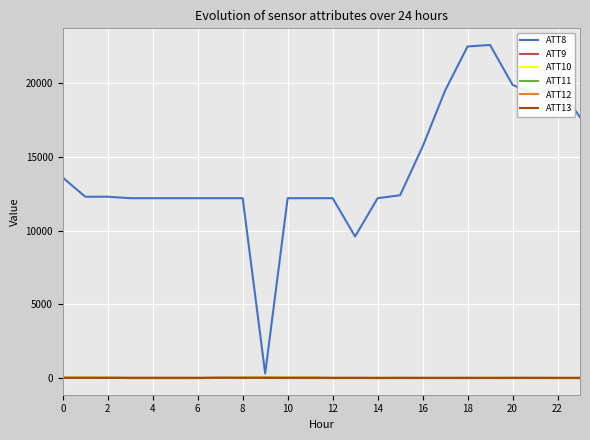

How many intersections are there between ATT12 and ATT11?

7